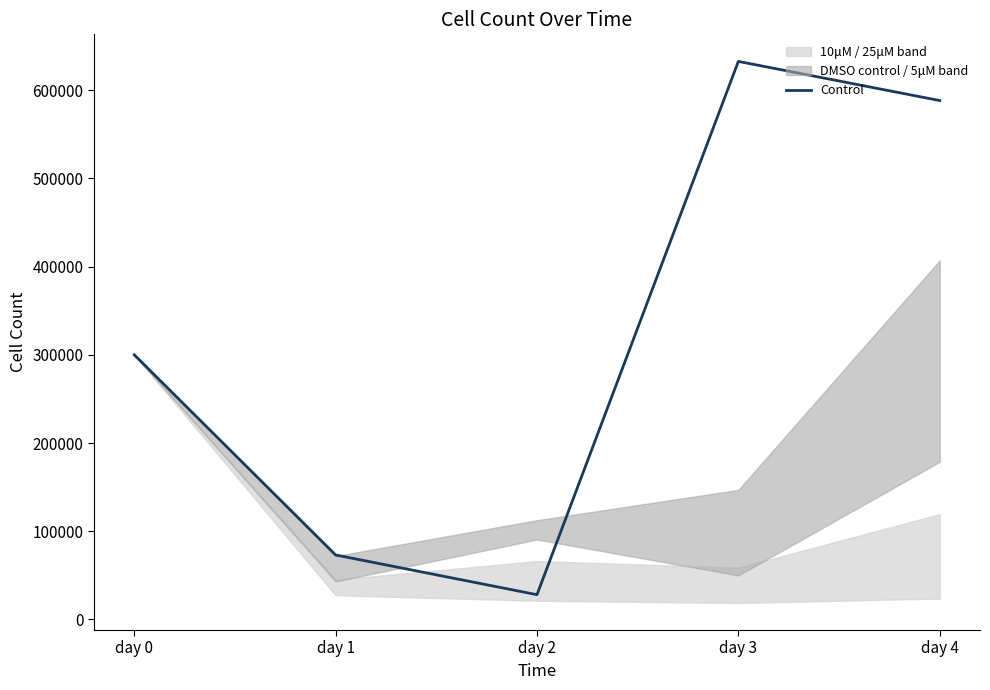

The value at day 2 is 28125. True or false?

True